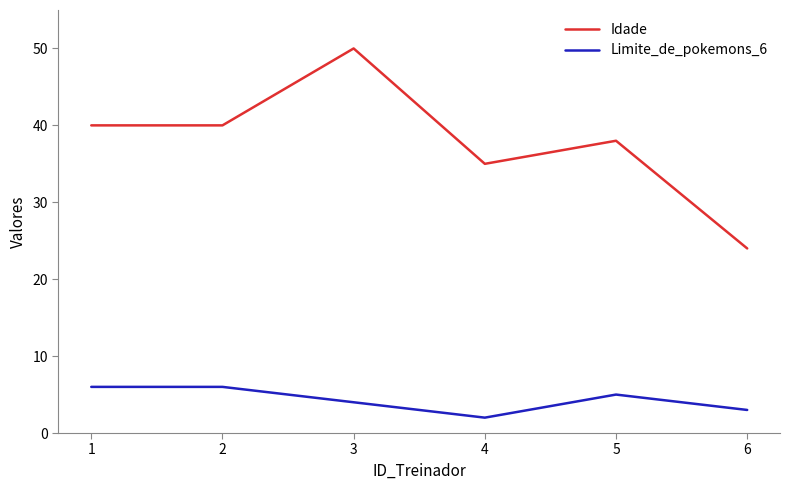

Does the chart display data point markers on the line(s)?

No